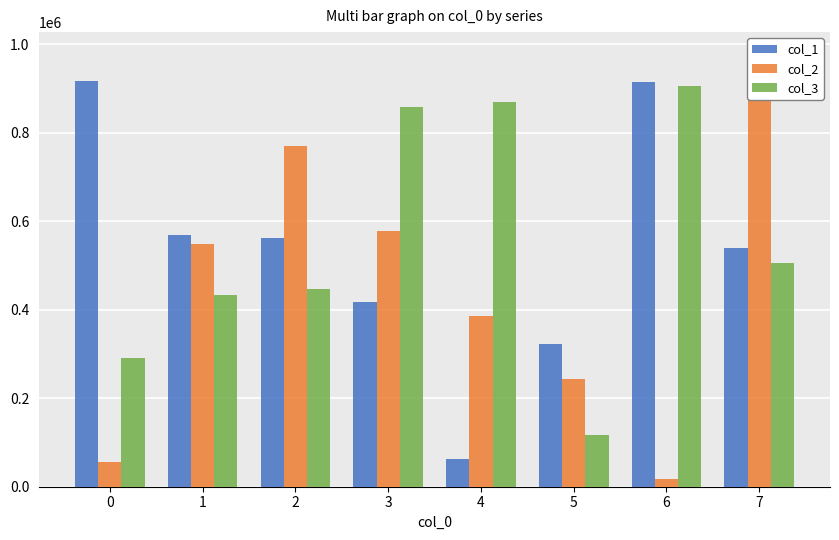

Reading left to right, what are all the values shown in this chart?

col_1: 0=917330	1=567771	2=561907	3=416942	4=63295	5=322366	6=915340	7=540458
col_2: 0=54774	1=548292	2=770357	3=578590	4=385119	5=244394	6=17296	7=903904
col_3: 0=290163	1=433617	2=447129	3=857880	4=868989	5=116655	6=905796	7=504799